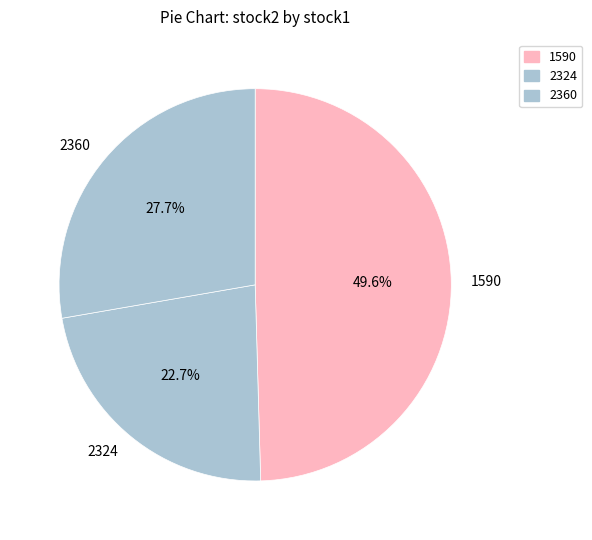

Is there any slice that represents more than half of the pie?

No